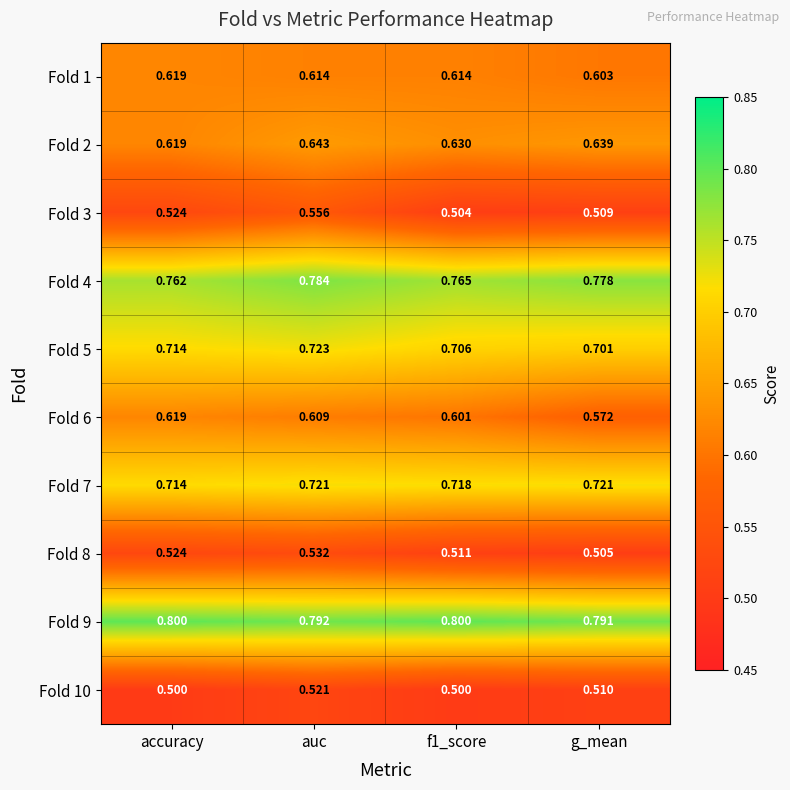

Between accuracy and g_mean, which series saw the biggest shift?

Fold 6